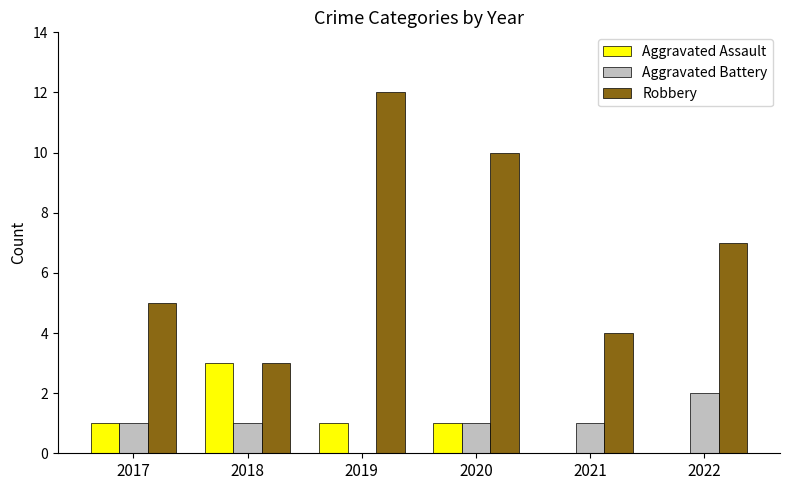

True or false: Robbery has a value of 4 at 2021.

True